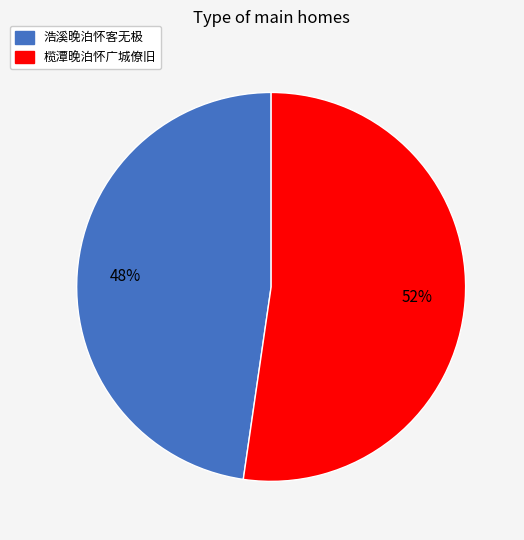

To the nearest percent, what is the combined percentage of 榄潭晚泊怀广城僚旧 and 浩溪晚泊怀客无极?

100%